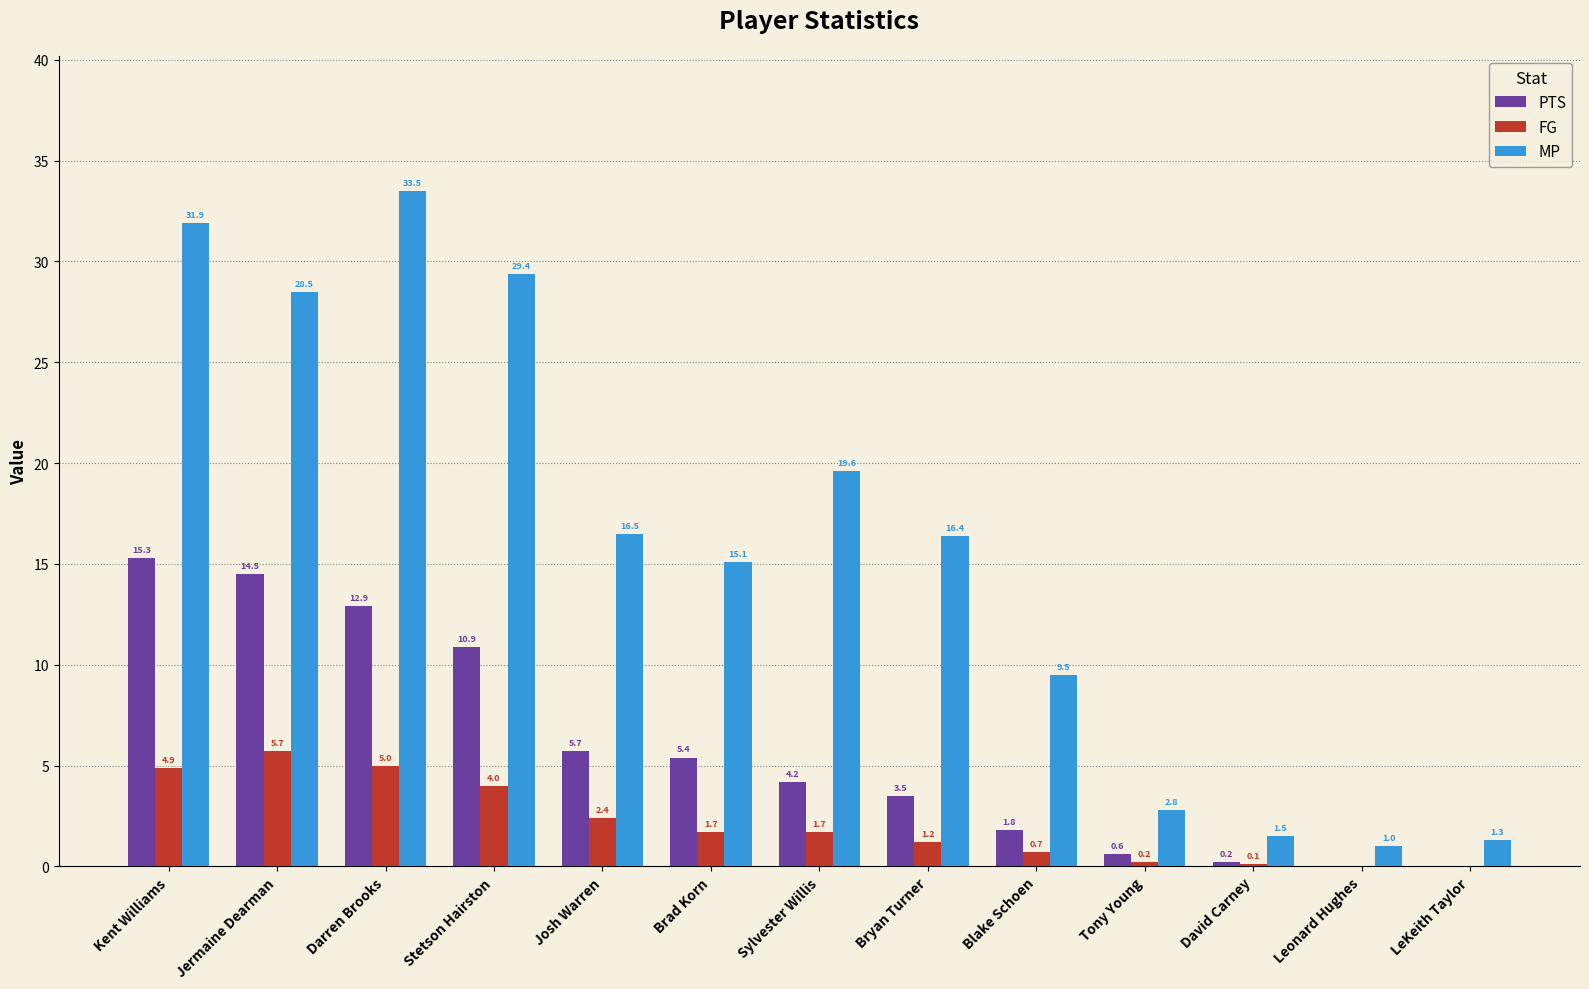

Which series changed the most between Jermaine Dearman and Leonard Hughes?

MP